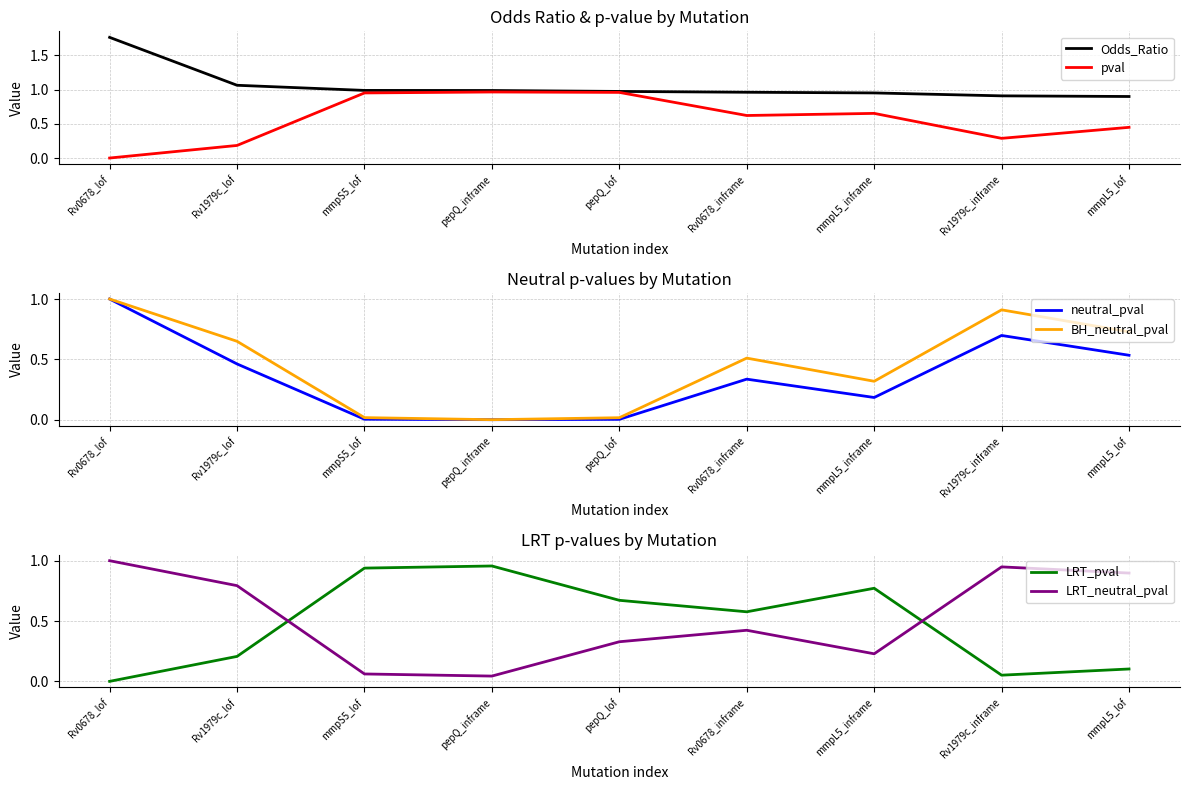

What is the maximum value shown in the chart?

1.8